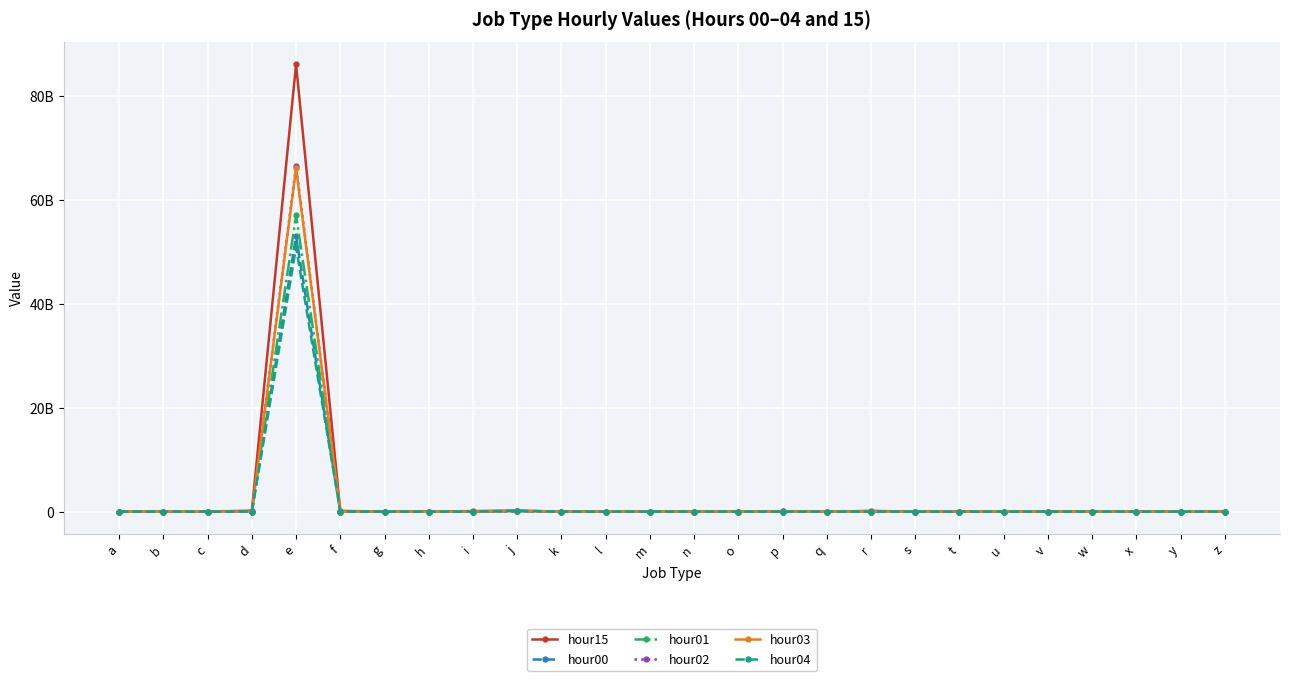

At how many categories does at least one series exceed 329812370?

1